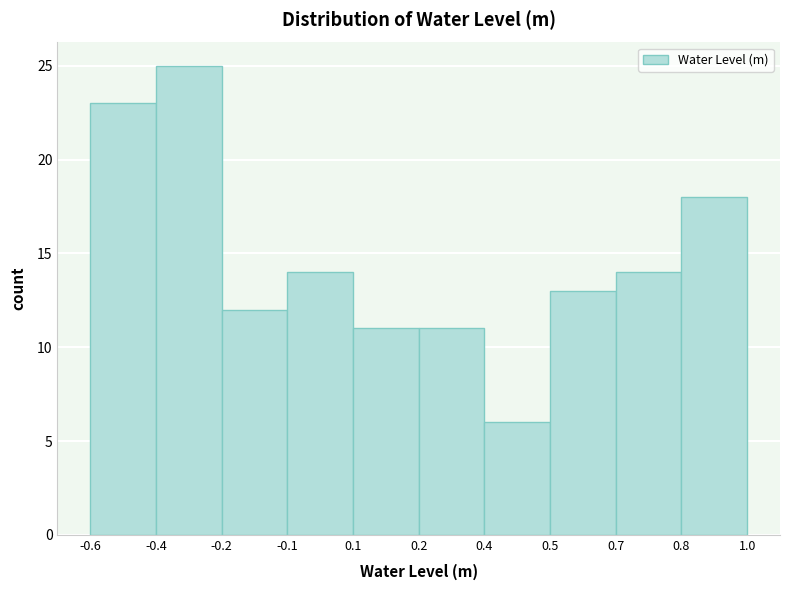

Reading right to left, transcribe all the data shown in this chart.

0.8=18	0.7=14	0.5=13	0.4=6	0.2=11	0.1=11	-0.1=14	-0.2=12	-0.4=25	-0.6=23